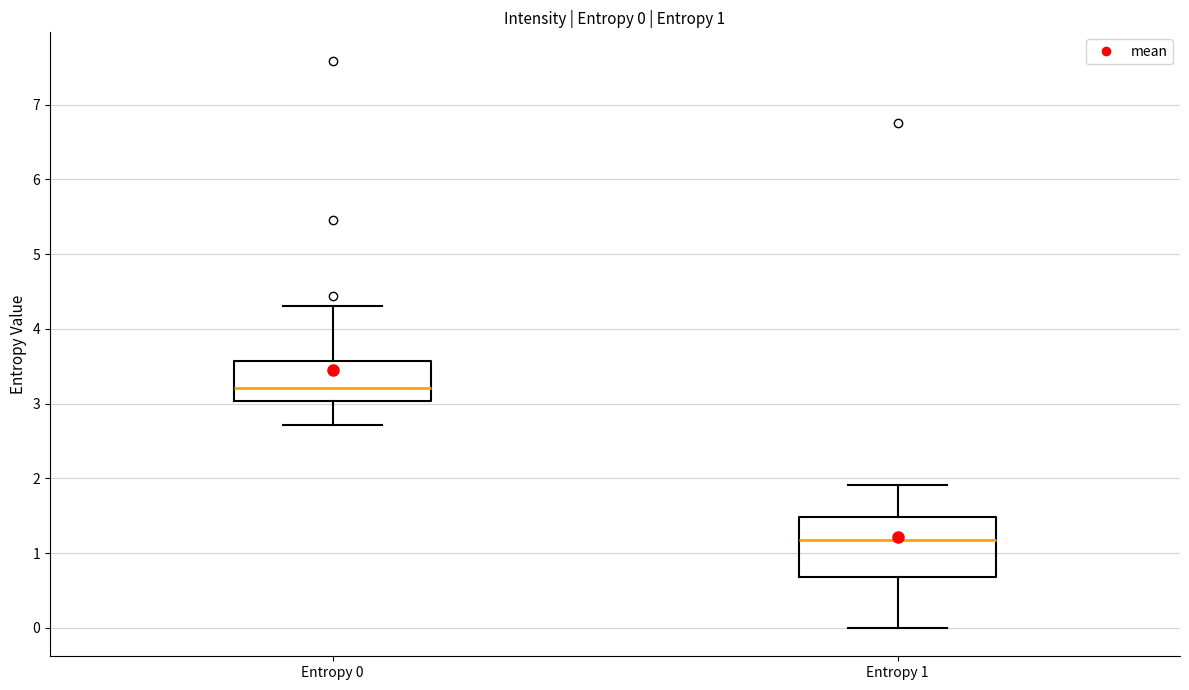

Which box has the lowest median line?

Entropy 1